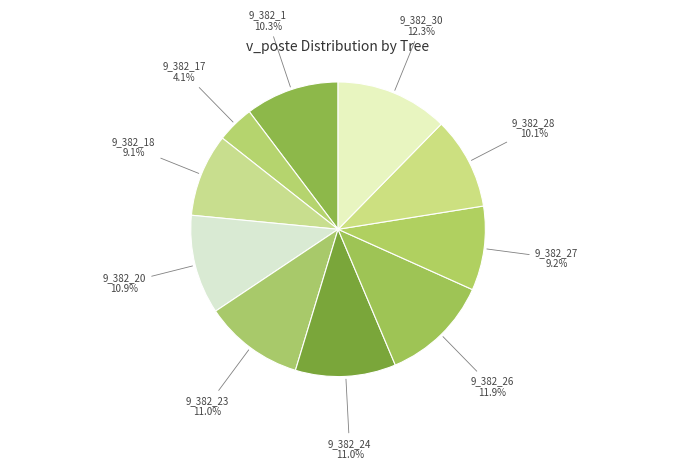

Count the number of slices in the pie.

10